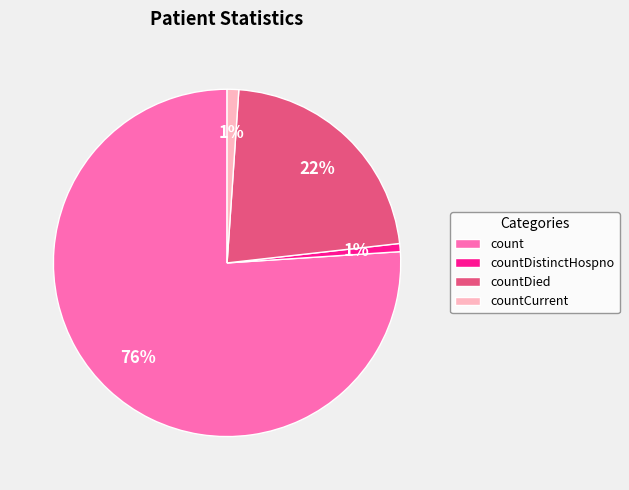

Which category has the biggest portion of the pie?

count